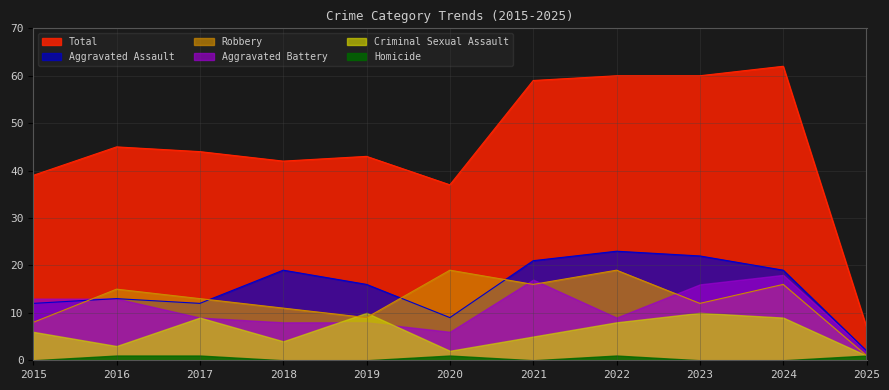

Where is Total nearest to the value 34?

2020